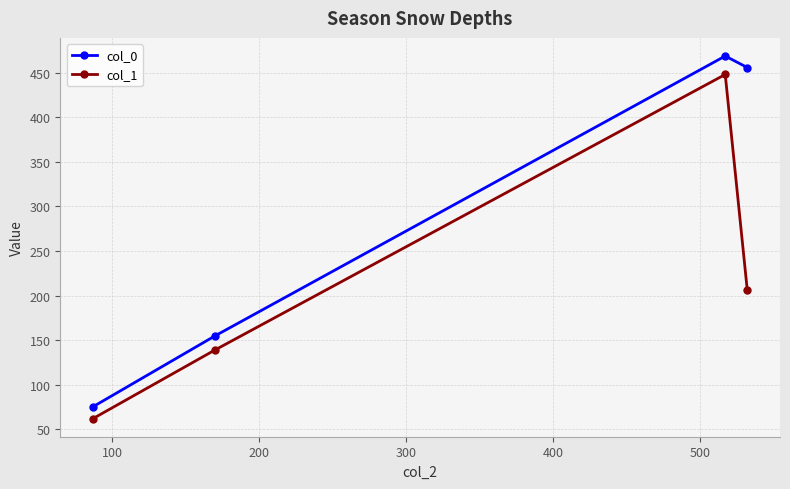

What are all the series names shown in the legend?

col_0, col_1